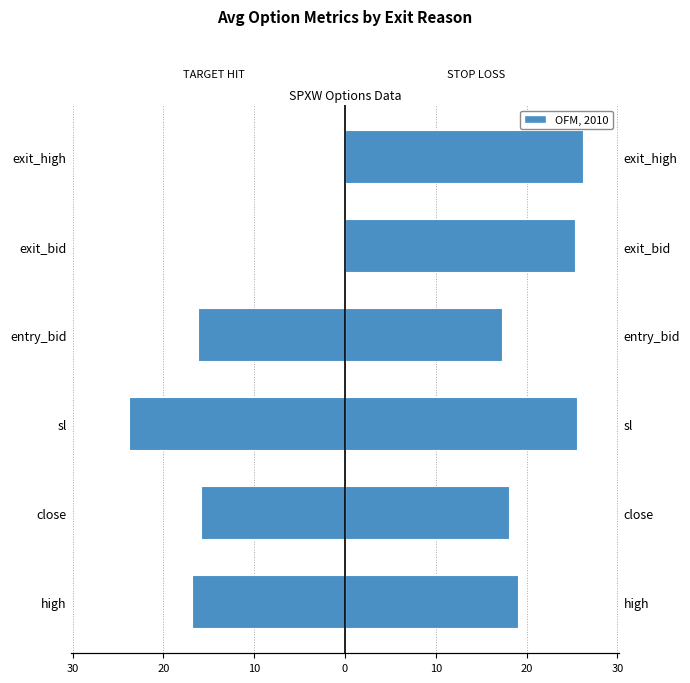

What is the sum of the STOP LOSS HIT values at exit_bid and entry_bid?

42.6